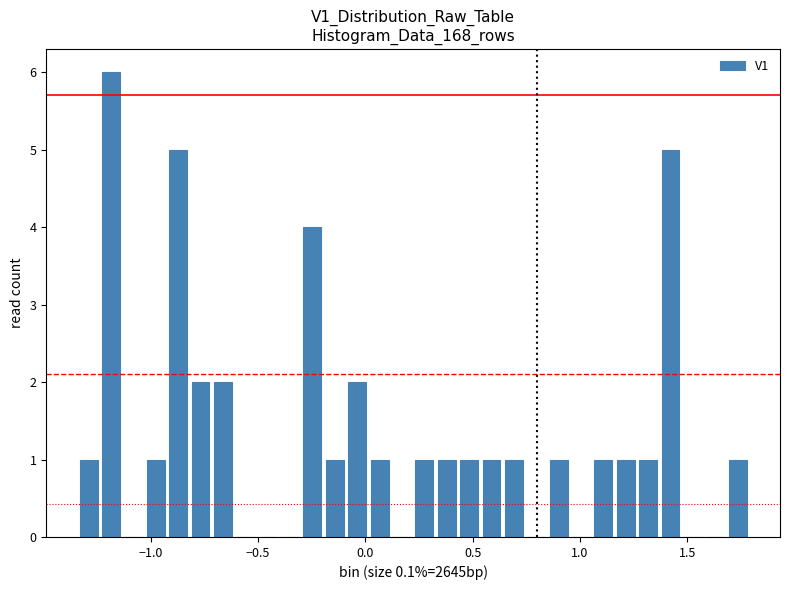

Around what value on the x-axis is the tallest bar? Give the approximate position of its centre, as read against the axis.

-1.20